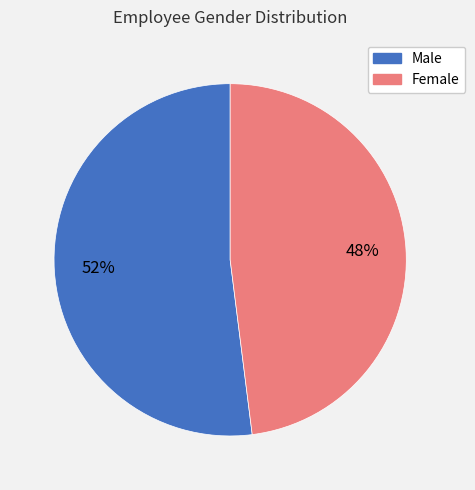

To the nearest percent, what is the average slice percentage?

50%